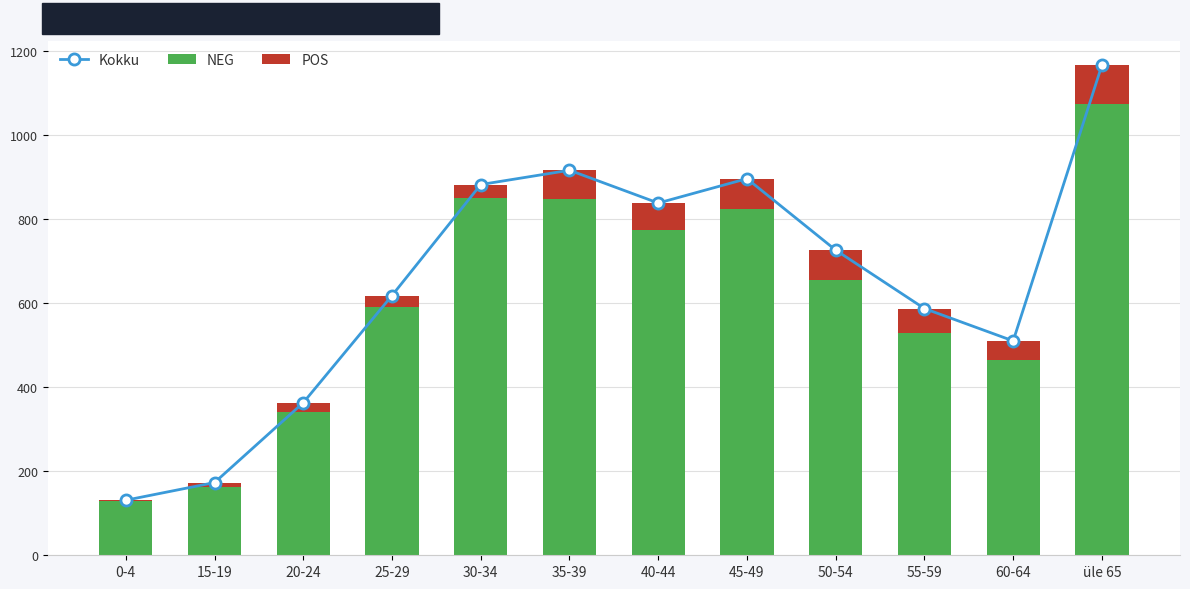

At 50-54, list the series in order from smallest to largest.

POS, NEG, Kokku